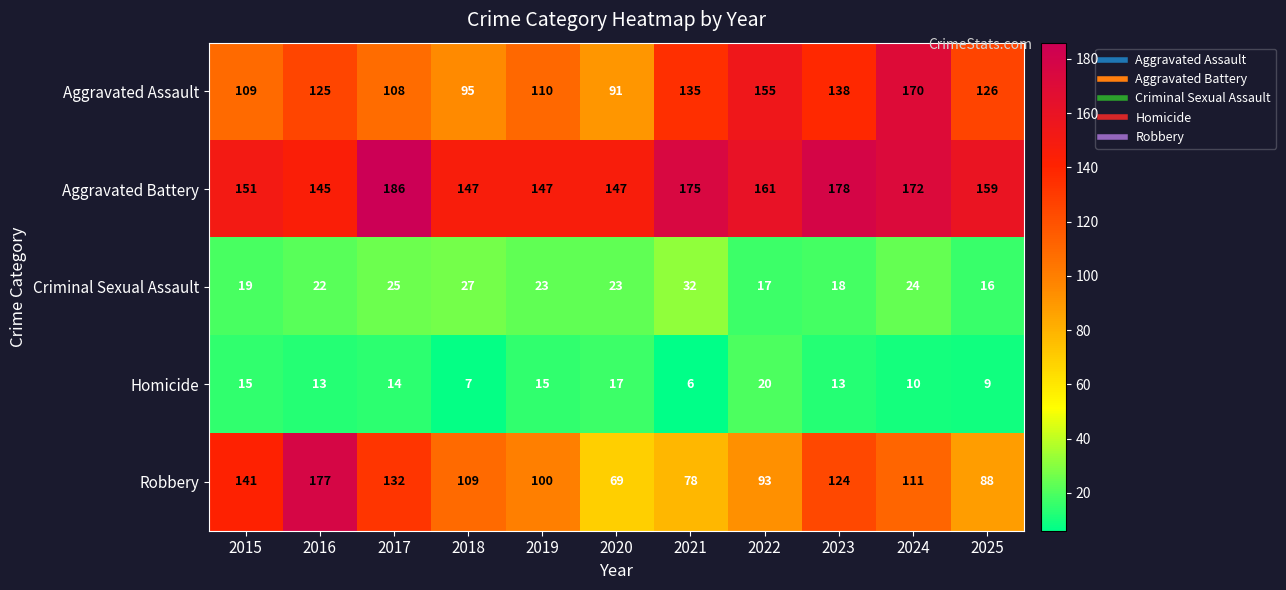

At which label is Aggravated Assault closest to 130?

2025